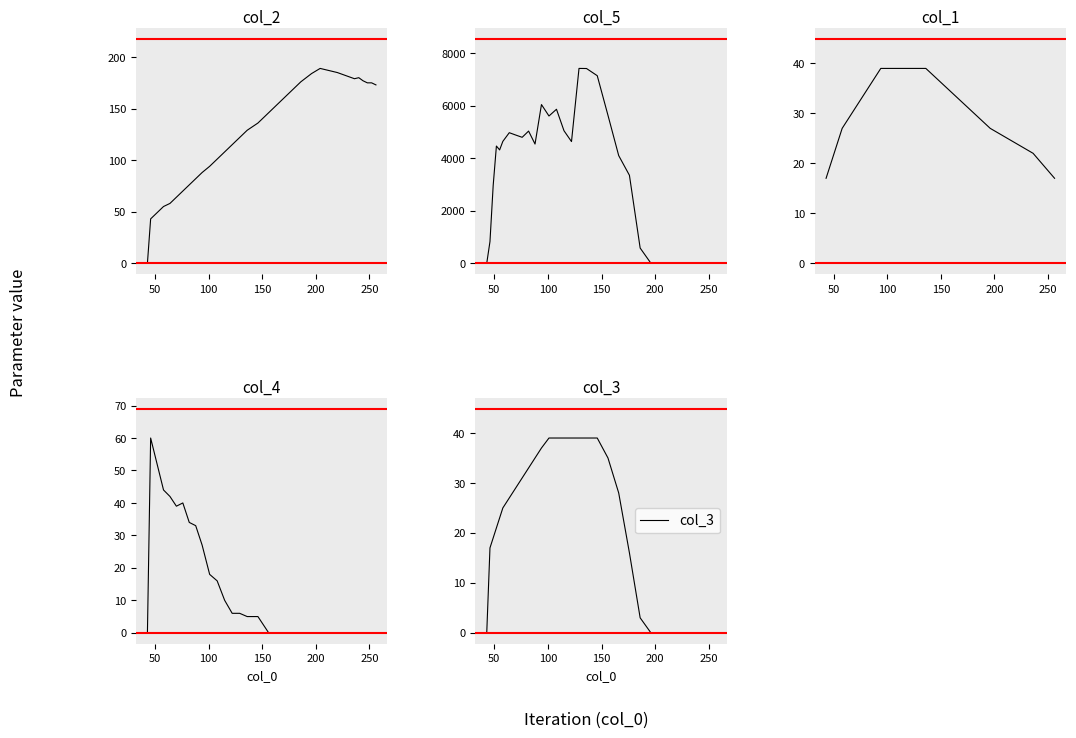

The value of col_5 at 32 is -3626.1. True or false?

False